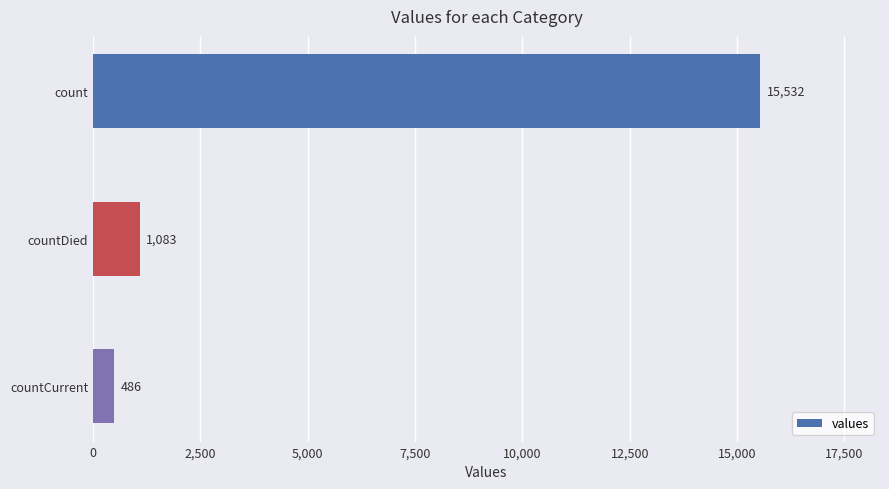

What is the difference between the maximum and second lowest values?

14449